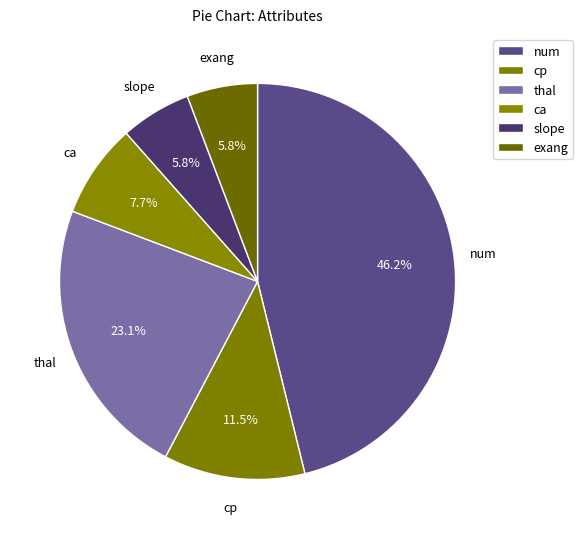

To the nearest percent, what is the combined percentage of ca and exang?

13%